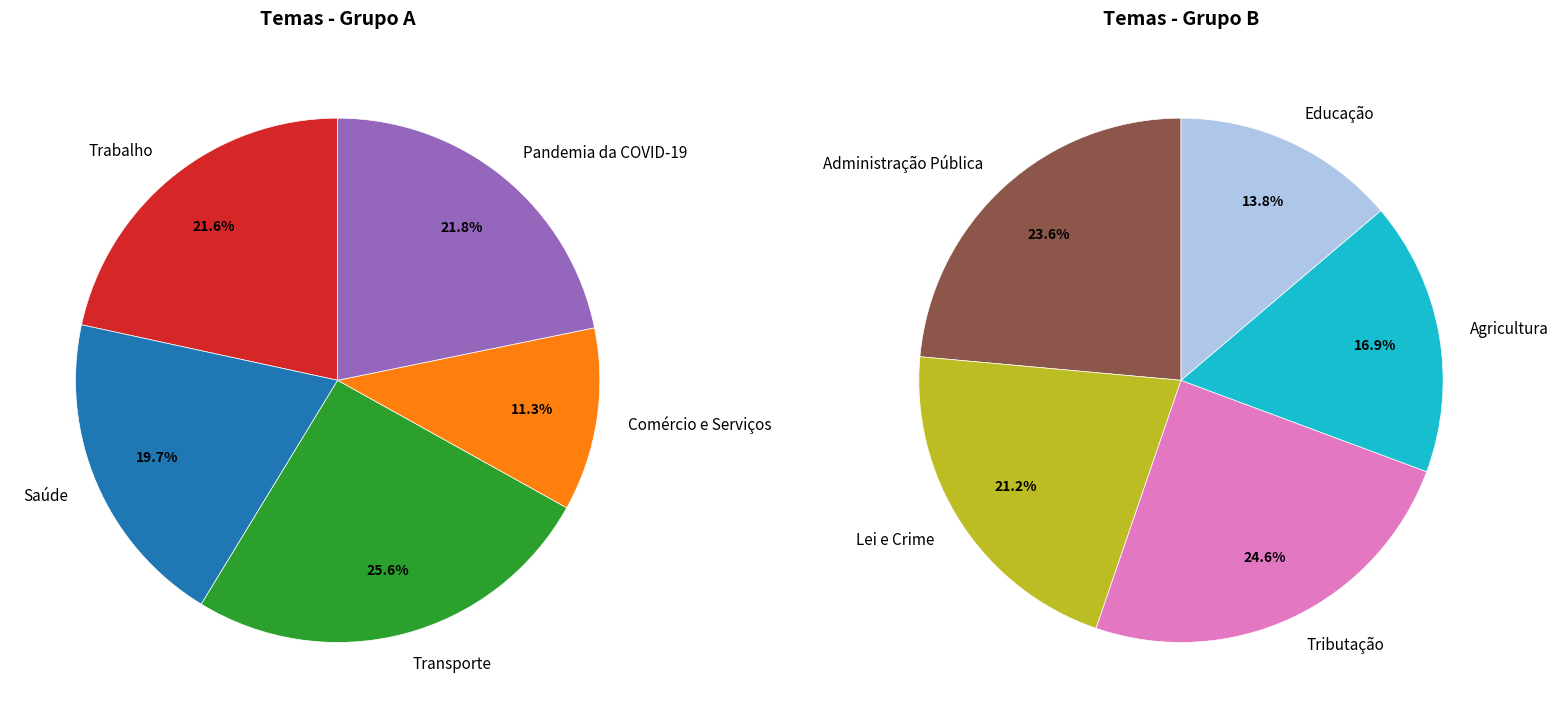

Which category has the smallest portion of the pie?

Comércio e Serviços